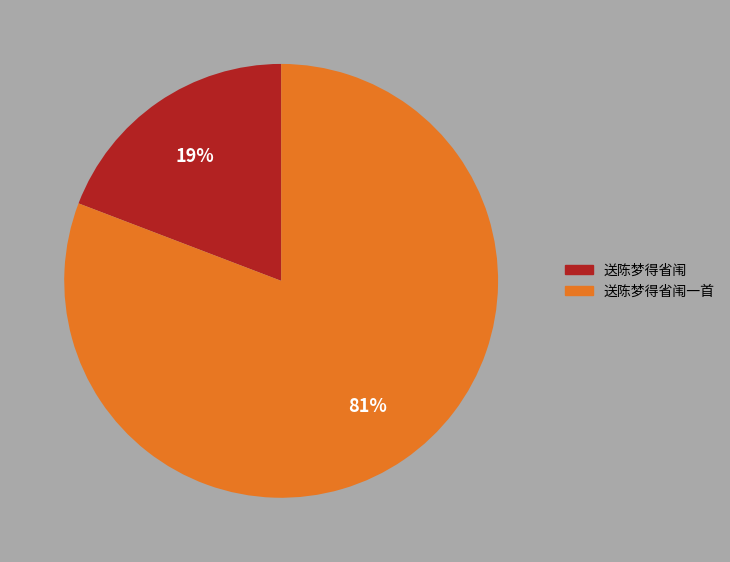

Does any single category account for the majority?

Yes